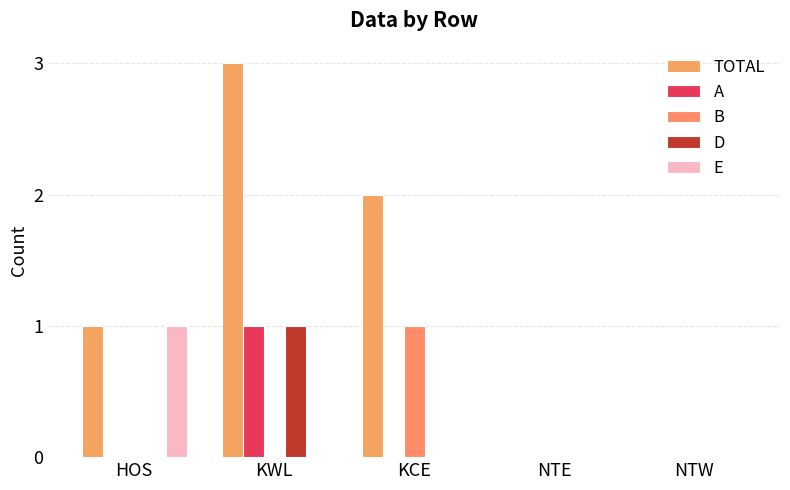

Count the number of categories in the chart.

5